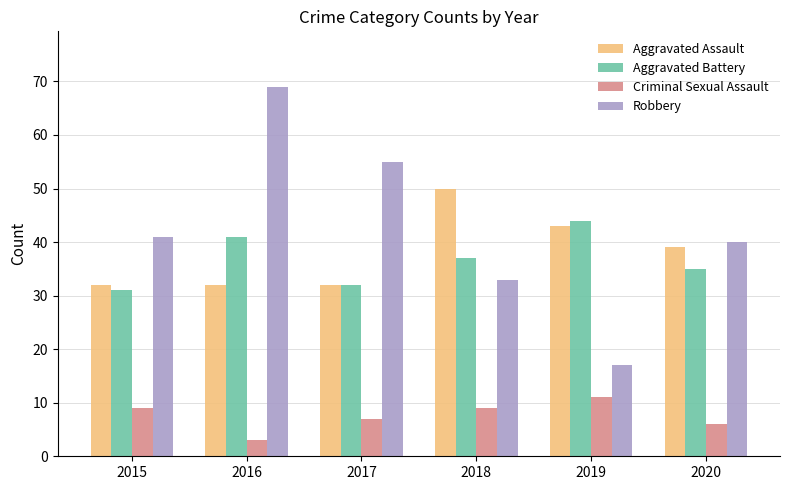

At which label does Aggravated Assault first exceed 39?

2018